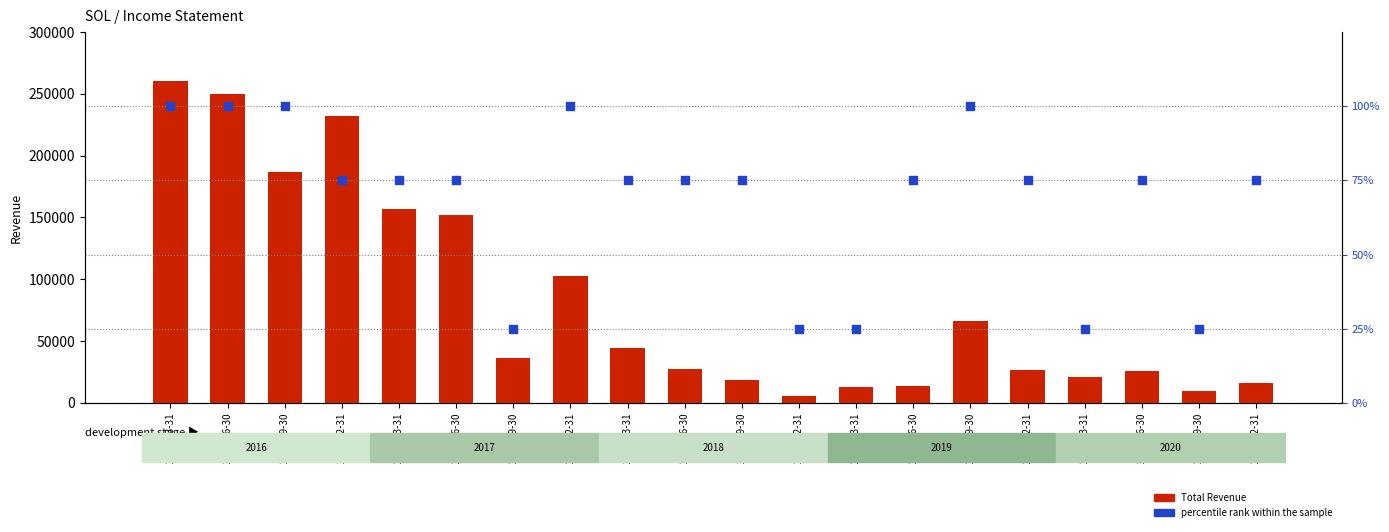

What is the total value across all series at 2016-09-30?

187100